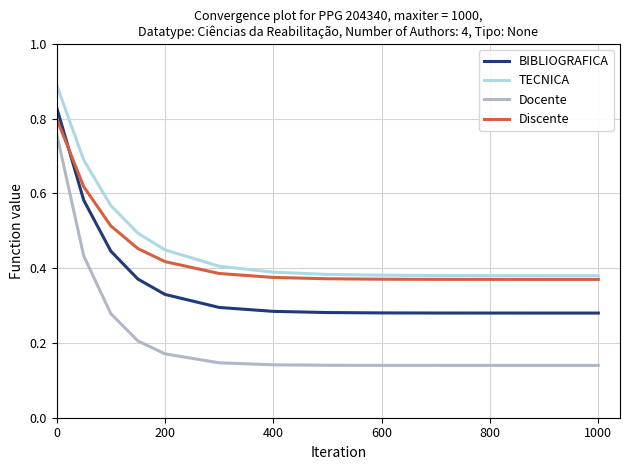

Which series has the widest spread of values?

Docente